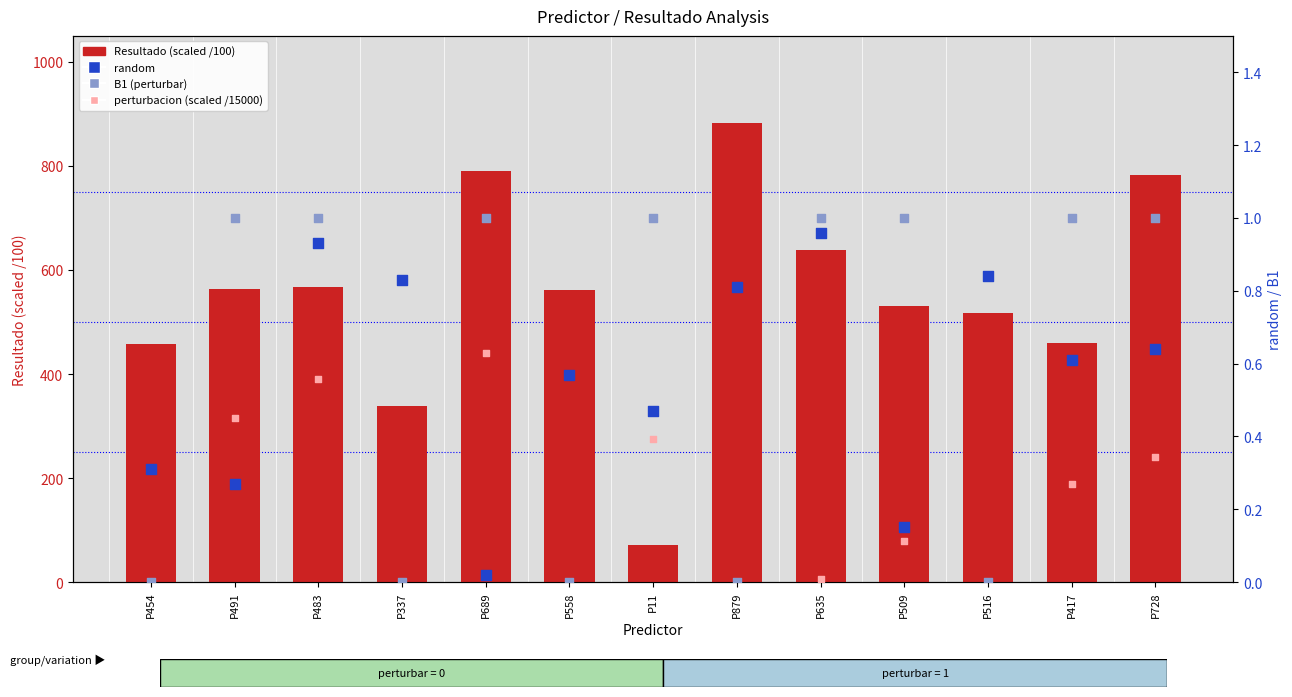

What are all the series names shown in the legend?

Resultado (scaled /100), random, B1 (perturbar), perturbacion (scaled)